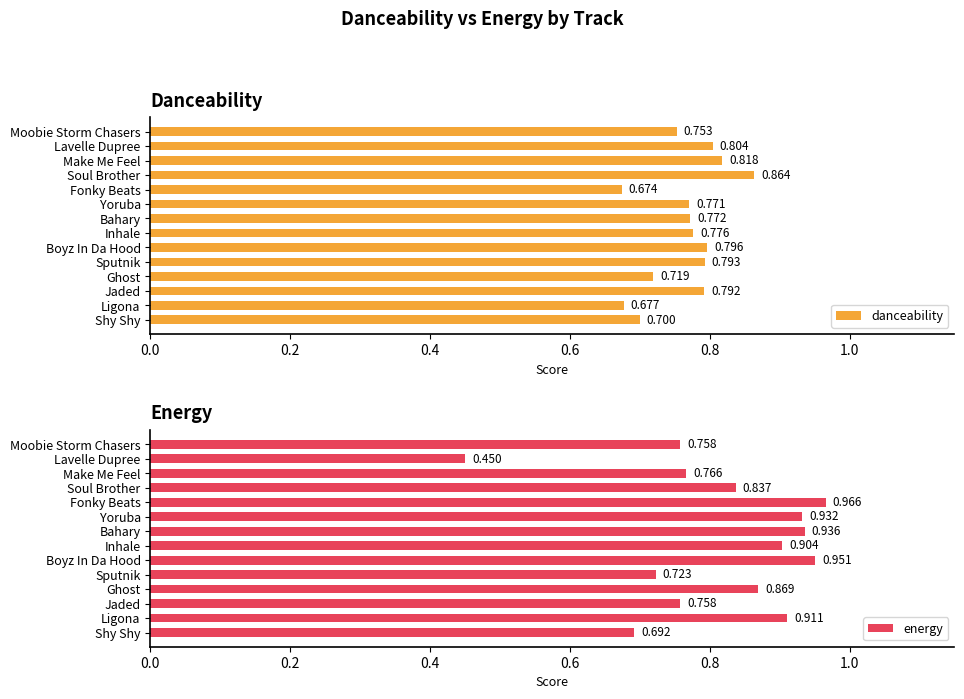

At which label is danceability closest to 0?

Fonky Beats